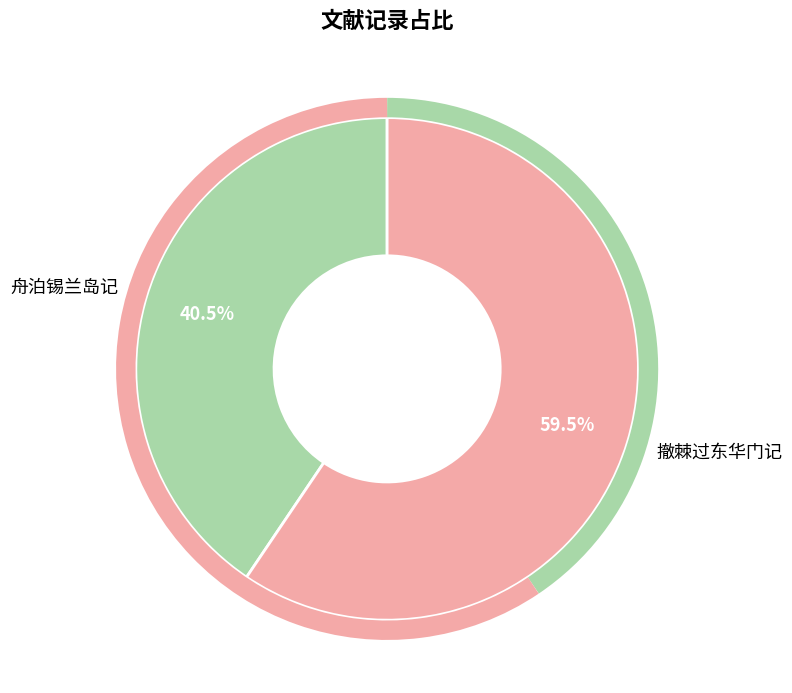

Which slice is the largest?

撤棘过东华门记